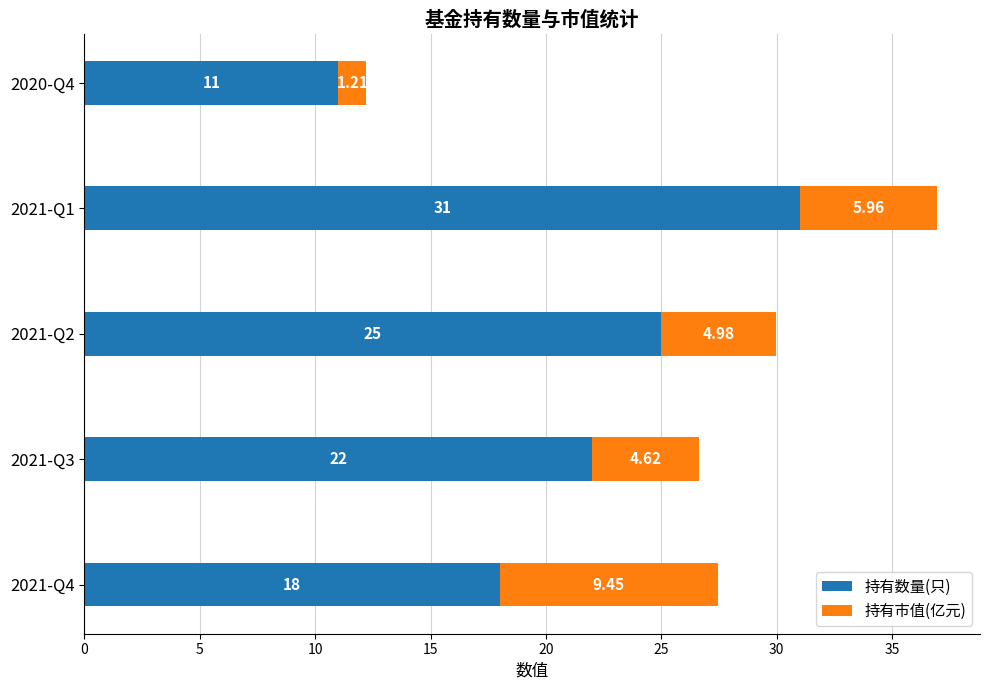

At which category is the sum across all series the highest?

2021-Q1